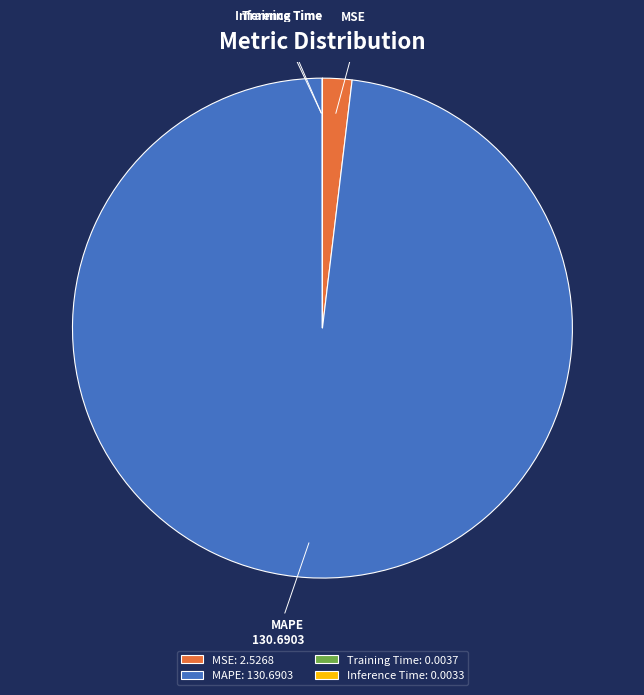

Does MAPE represent more than half of the total?

Yes